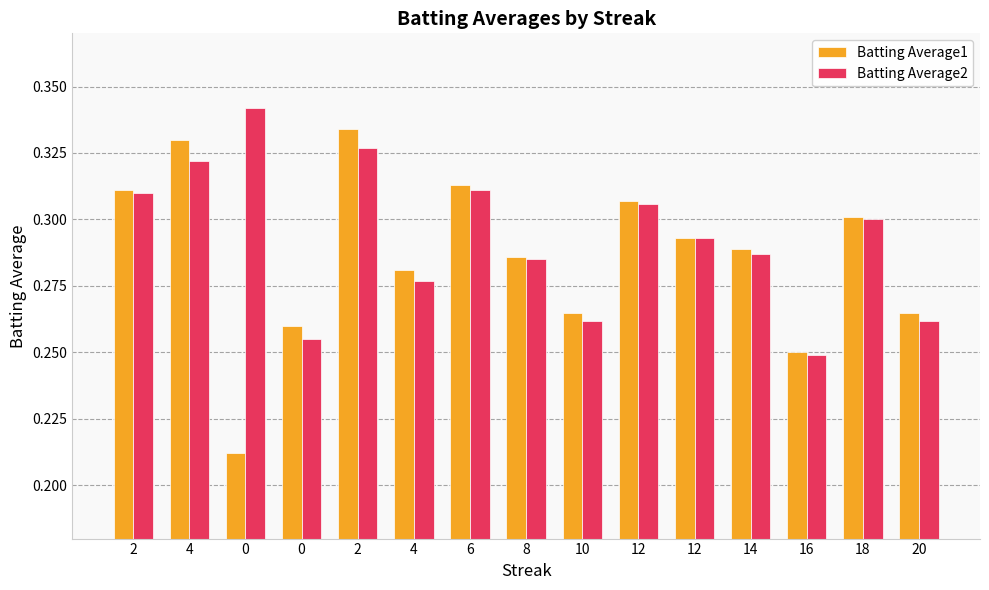

Which series has the largest range (max minus min)?

Batting Average1